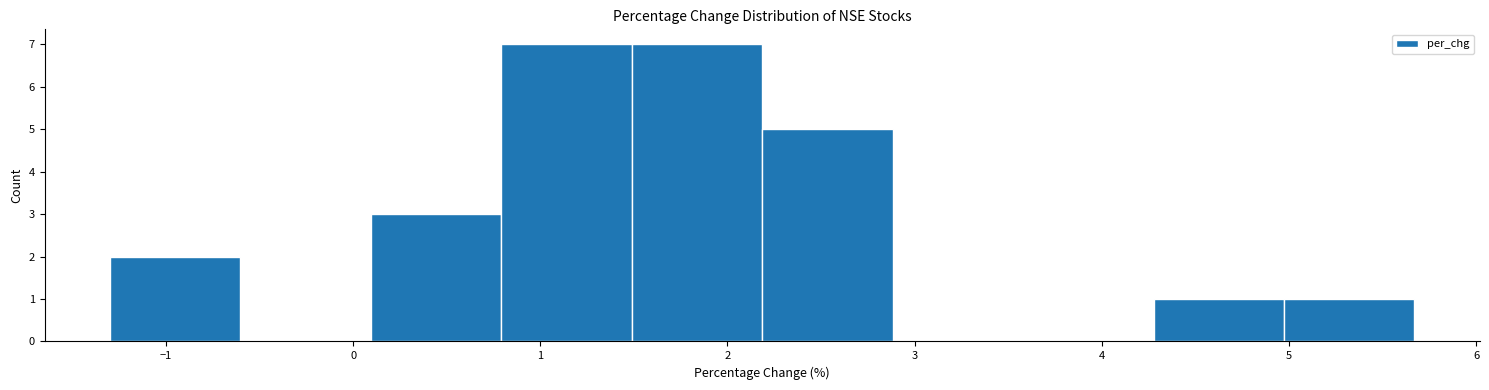

What is the height of the bar covering 1.5 to 2.2 on the x-axis? Neither the bar edges nor the heights are printed on the chart, so give them approximately, as read against the axes.

7